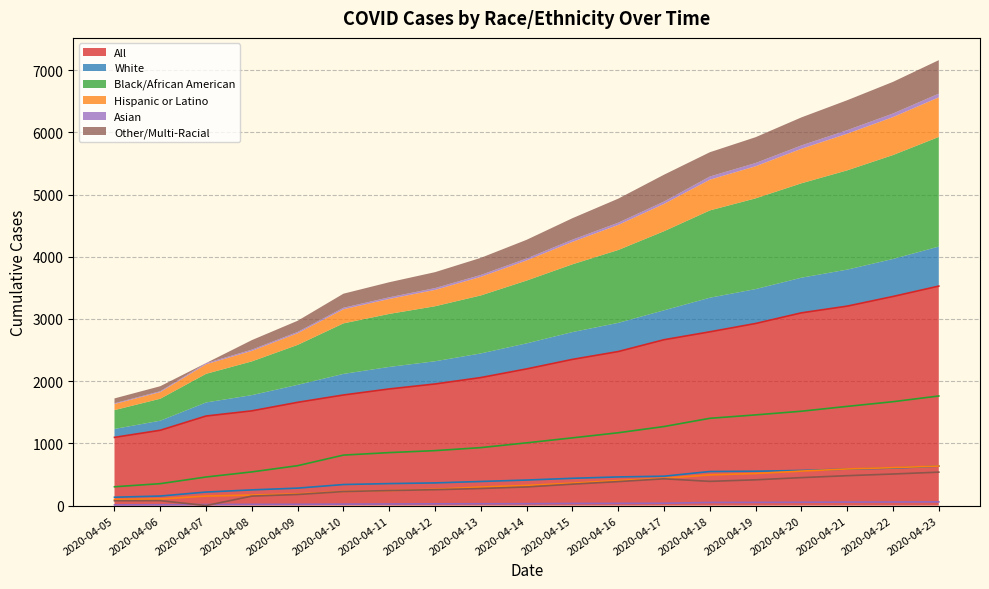

True or false: Black/African American and Asian intersect in this chart.

False